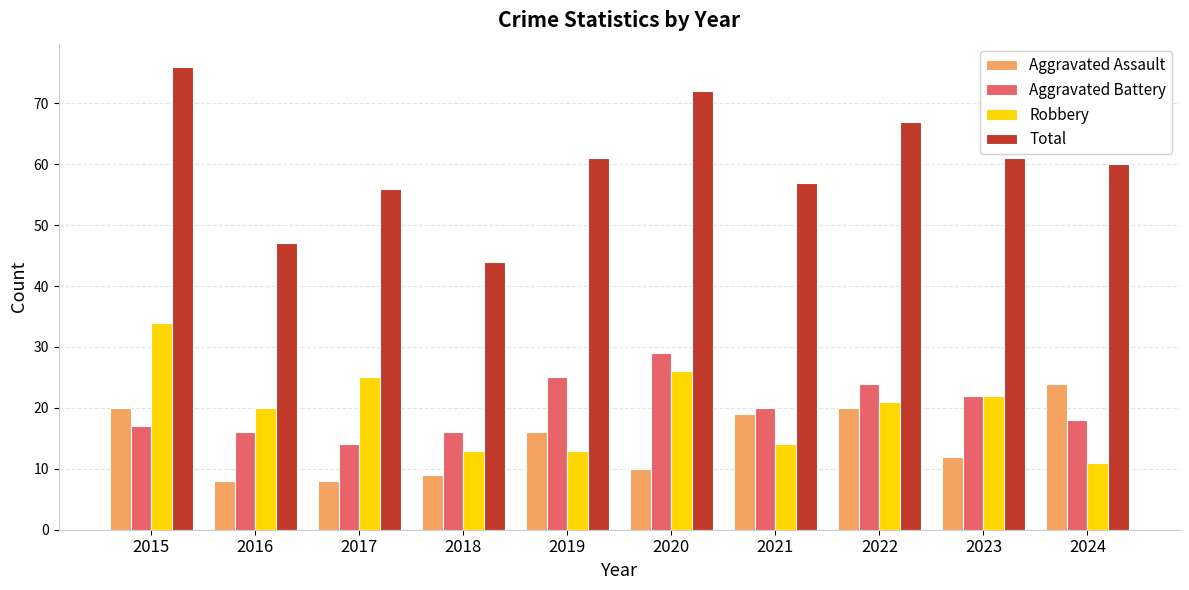

At which label is Total closest to 60?

2024